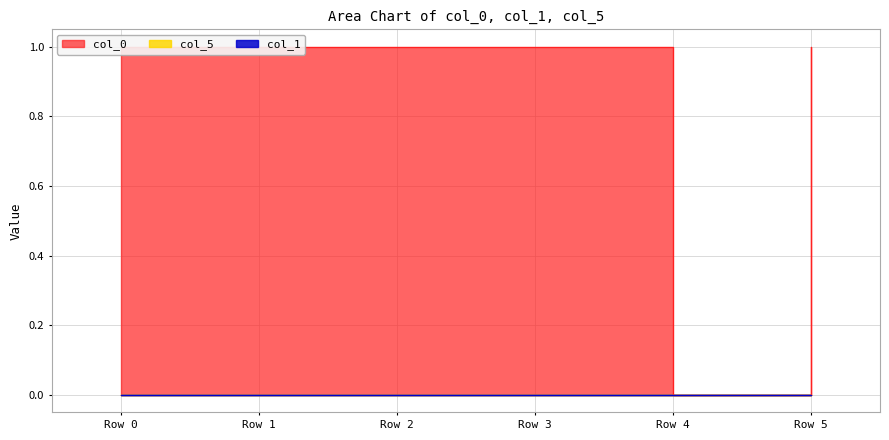

Between Row 5 and Row 1, which is larger?

Row 5